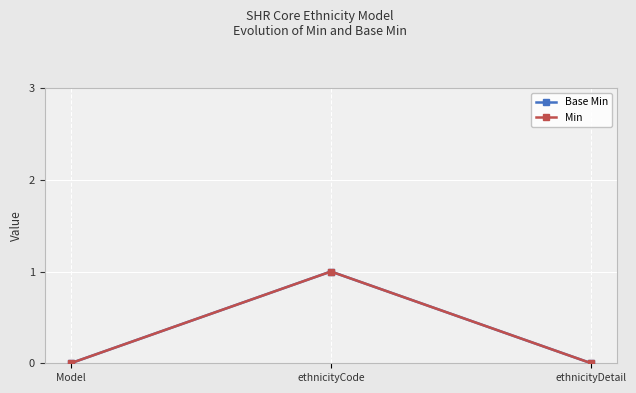

Reading left to right, extract all data points from this chart.

Base Min: 0	1	0
Min: 0	1	0